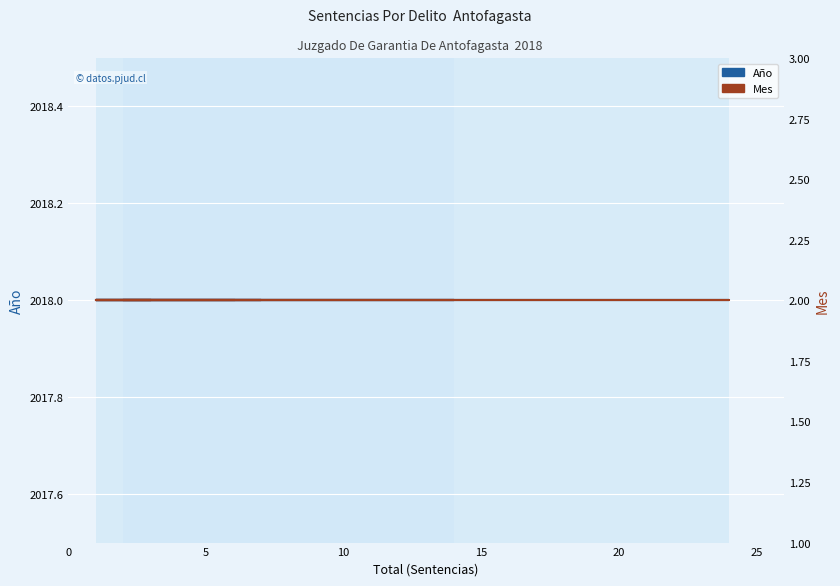

What is the sum of all Mes values?

30